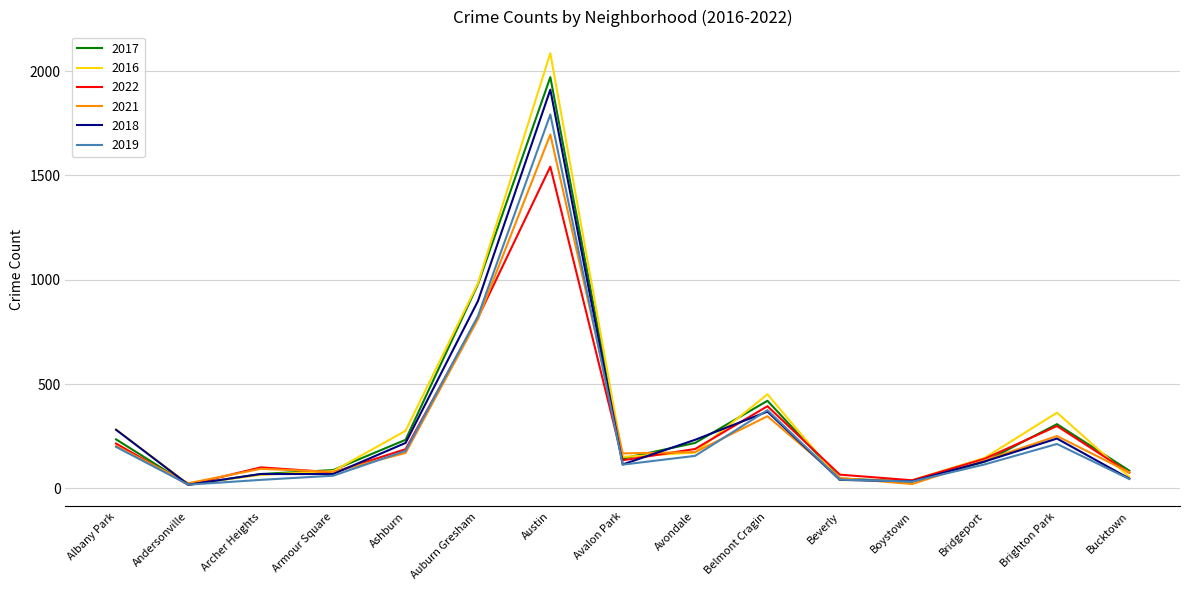

How many distinct data groups are displayed?

6